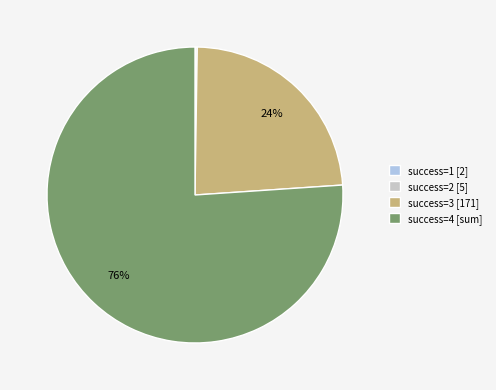

What percentage is the success=3 [171] slice, to the nearest percent?

24%